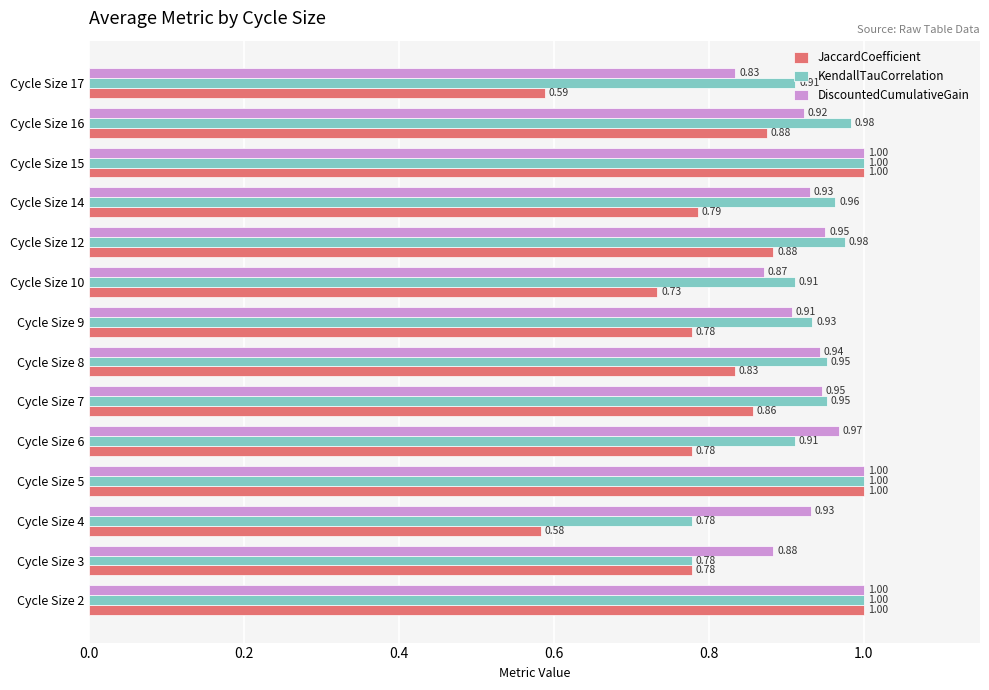

At Cycle Size 16, list the series in order from largest to smallest.

KendallTauCorrelation, DiscountedCumulativeGain, JaccardCoefficient